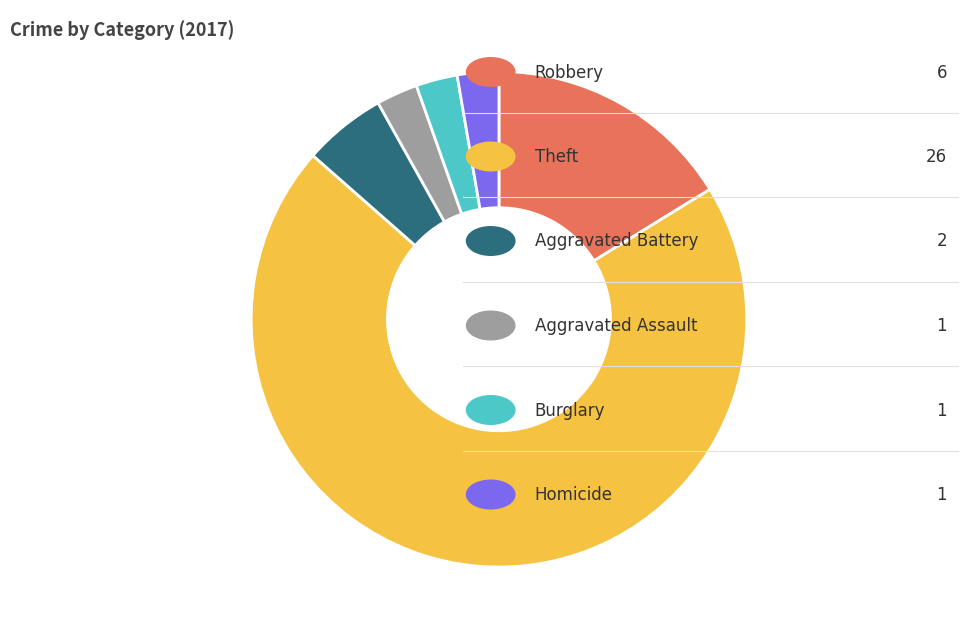

Does any single category account for the majority?

Yes